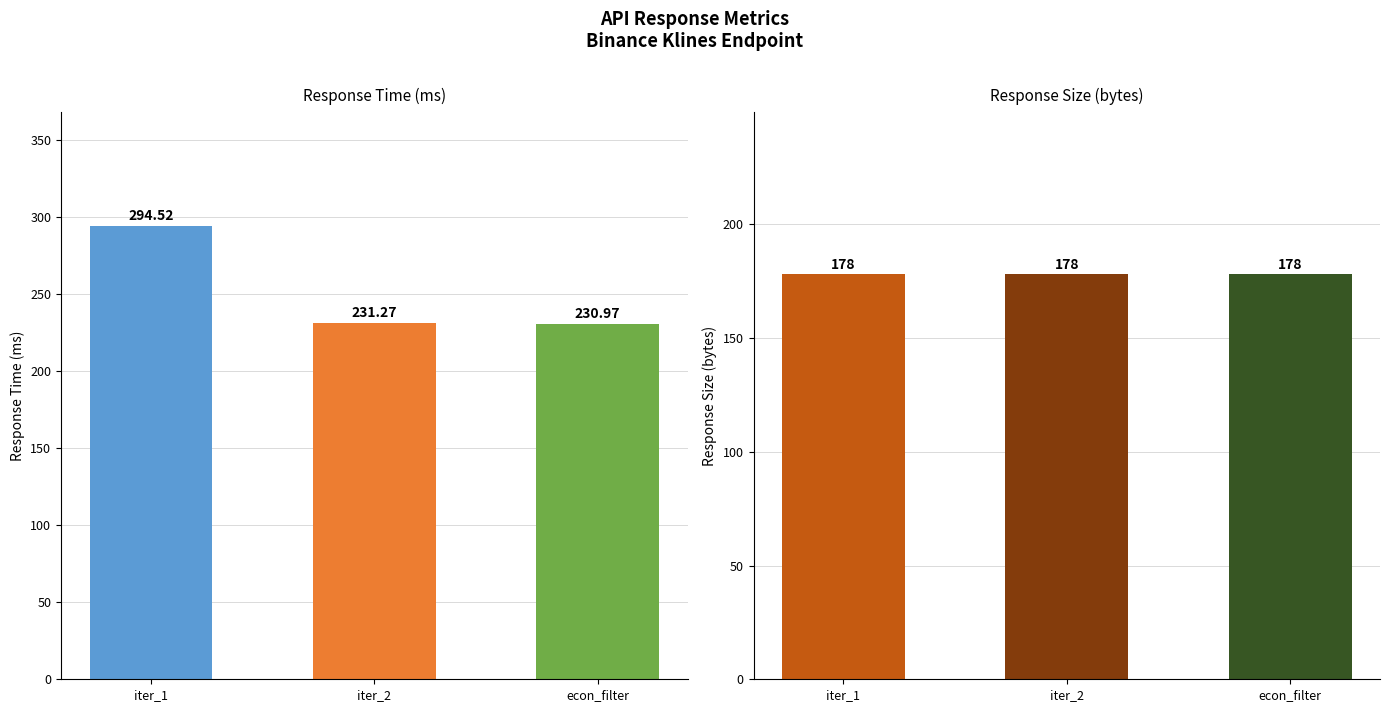

Where does the response_time_ms series first go above 231?

iter_1